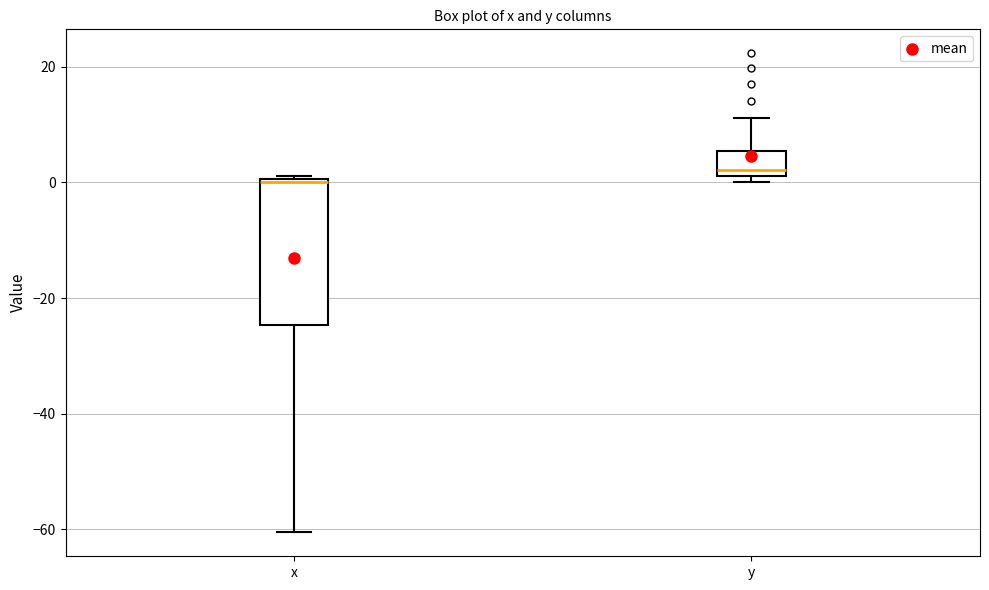

Which box is the tallest, from its lower edge to its upper edge?

x